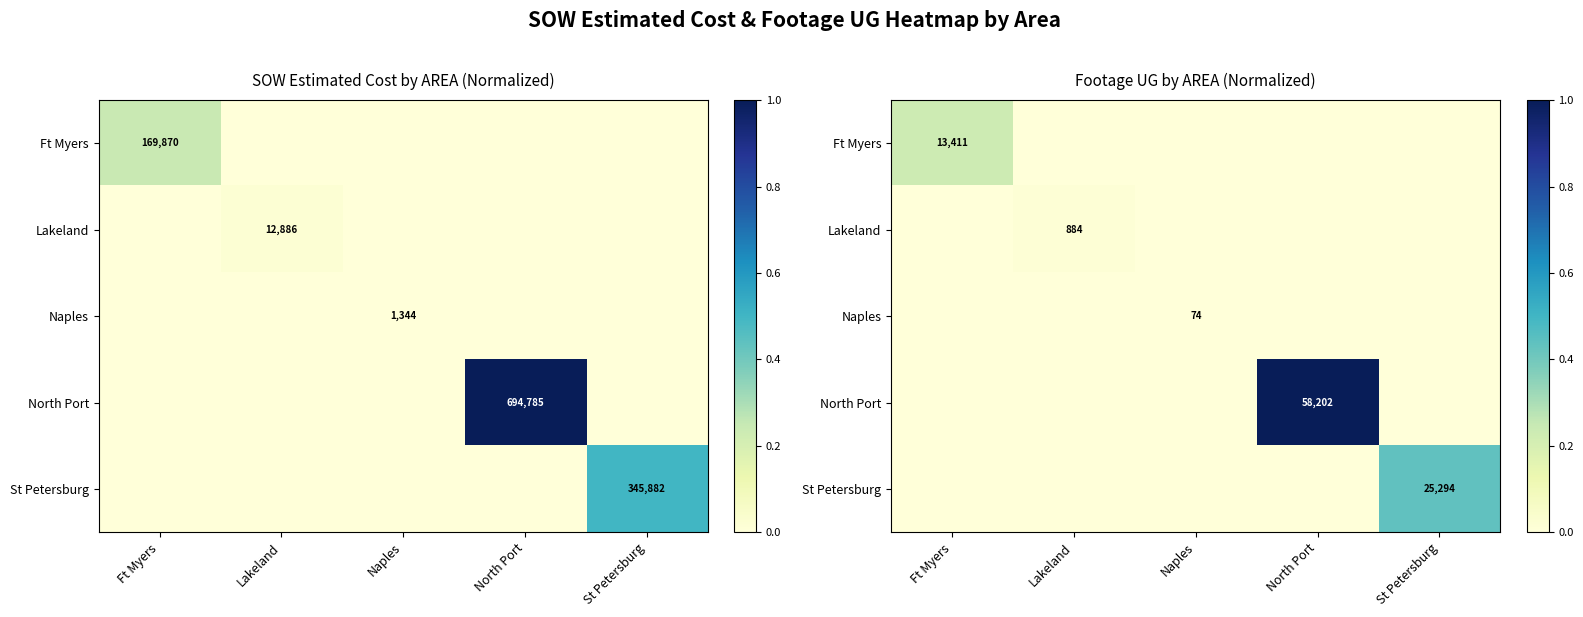

Is it true that St Petersburg equals 0.0 at Lakeland?

True